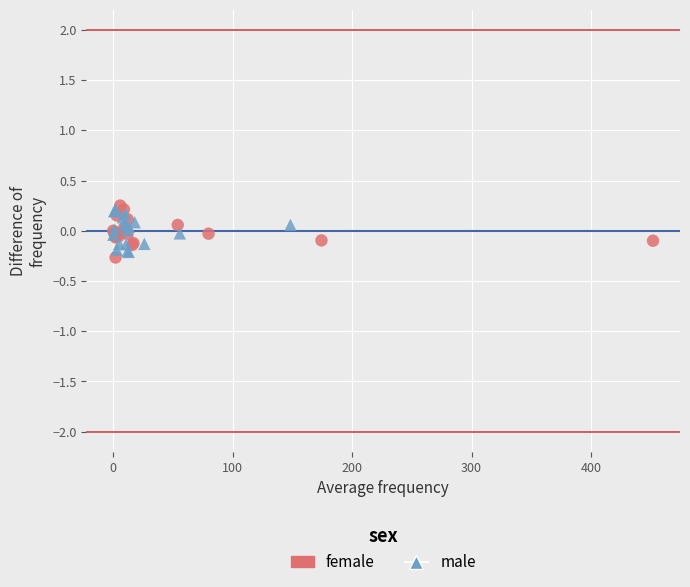

Which series reaches the minimum Y coordinate?

female